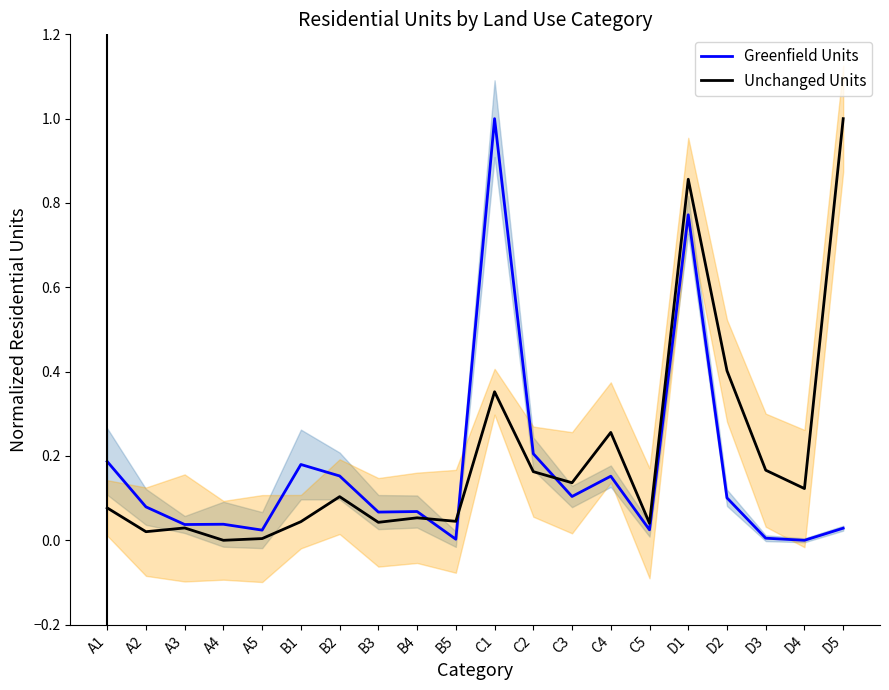

What is the label of the 18th point from the left?

D3